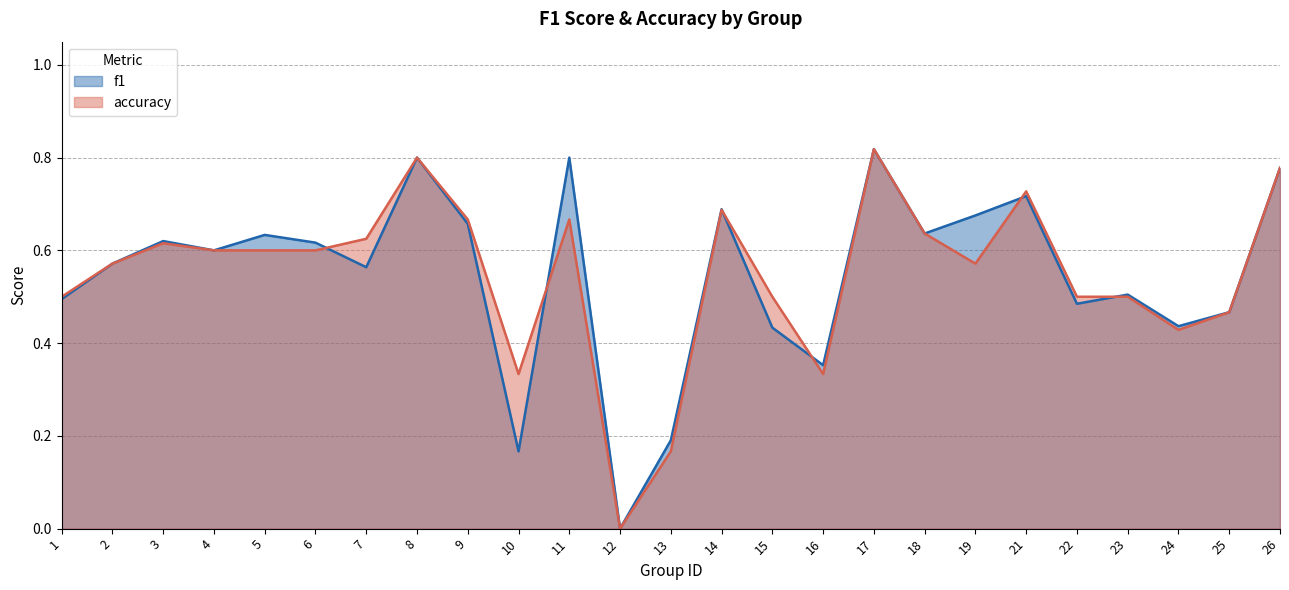

Which label corresponds to the largest value in the chart?

17